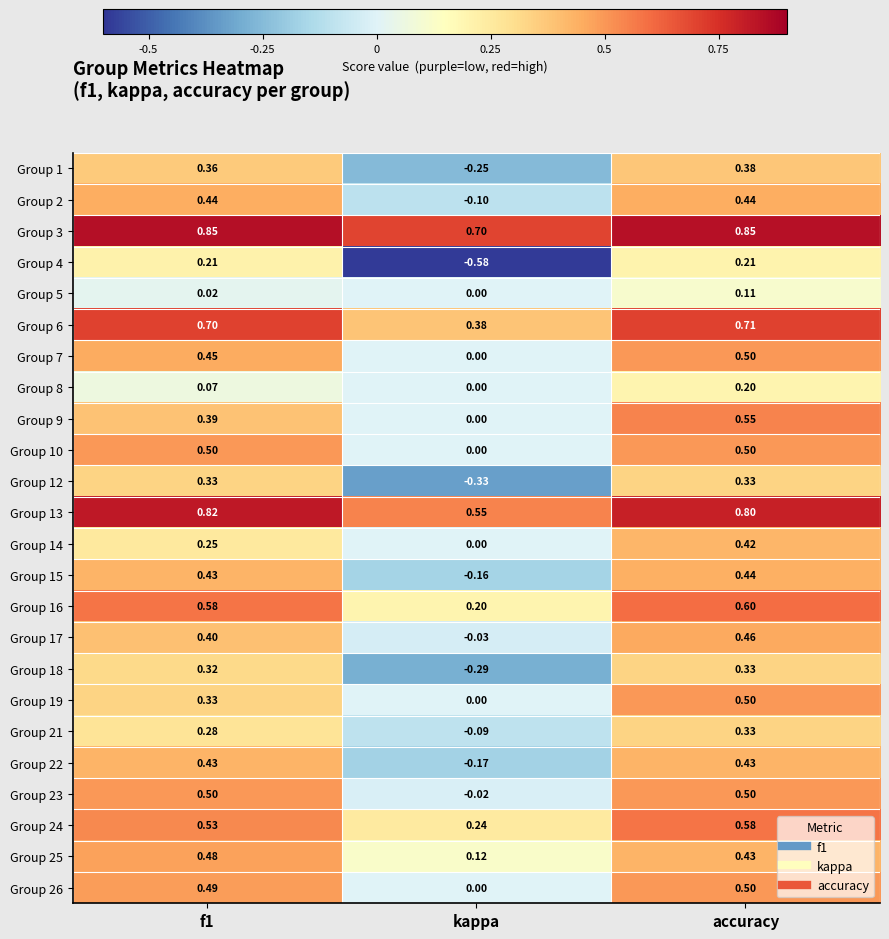

At which label is Group 1 closest to 0?

kappa